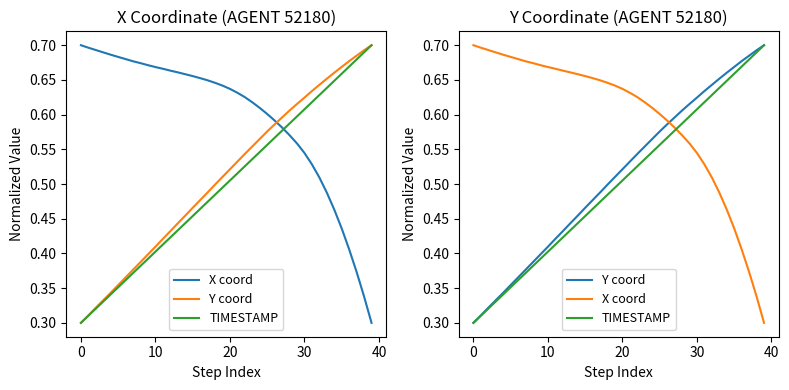

At which label is X coord closest to 0?

39